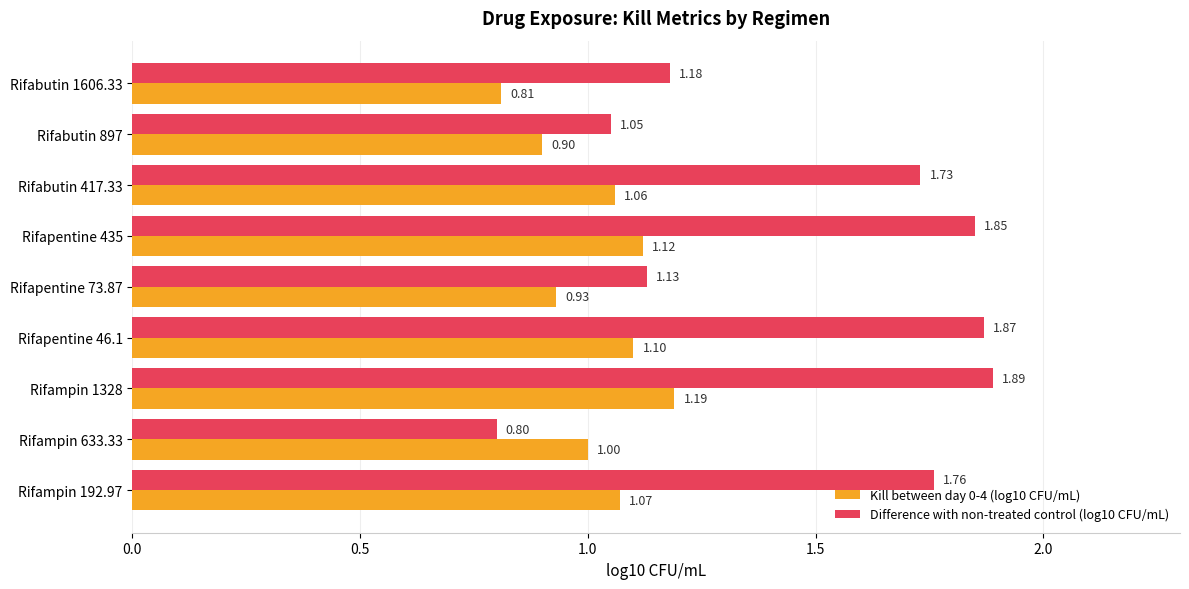

Which series has the widest spread of values?

Difference with non-treated control (log10 CFU/mL)